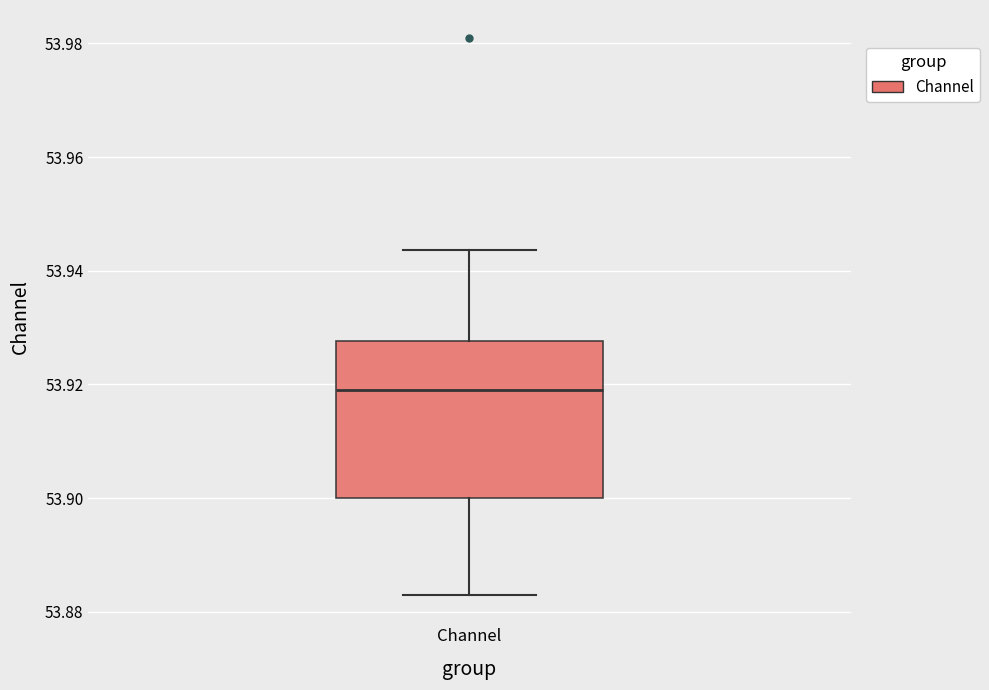

Transcribe this box plot: give where the median line is, the range the box spans, and where the two whiskers end, as read against the y-axis. The values are not printed on the chart, so give them approximately, as read against the axis.

median 53.920, box 53.900 to 53.928, whiskers 53.882 to 53.944